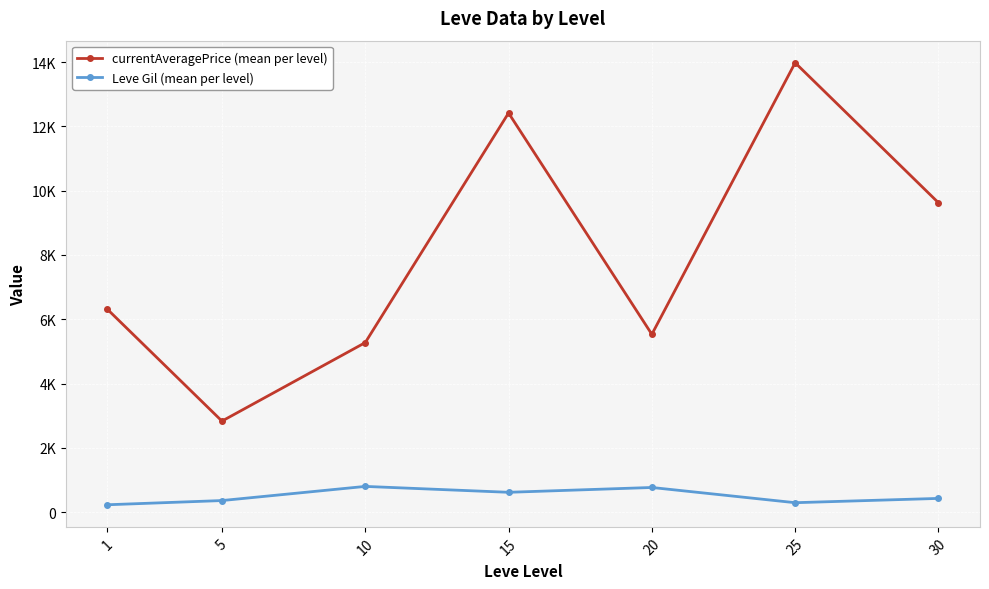

What are all the series names shown in the legend?

currentAveragePrice (mean per level), Leve Gil (mean per level)